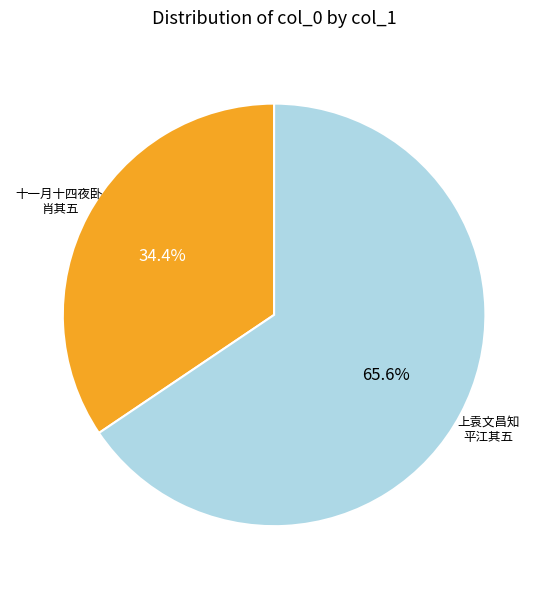

Is there a majority slice in this chart?

Yes